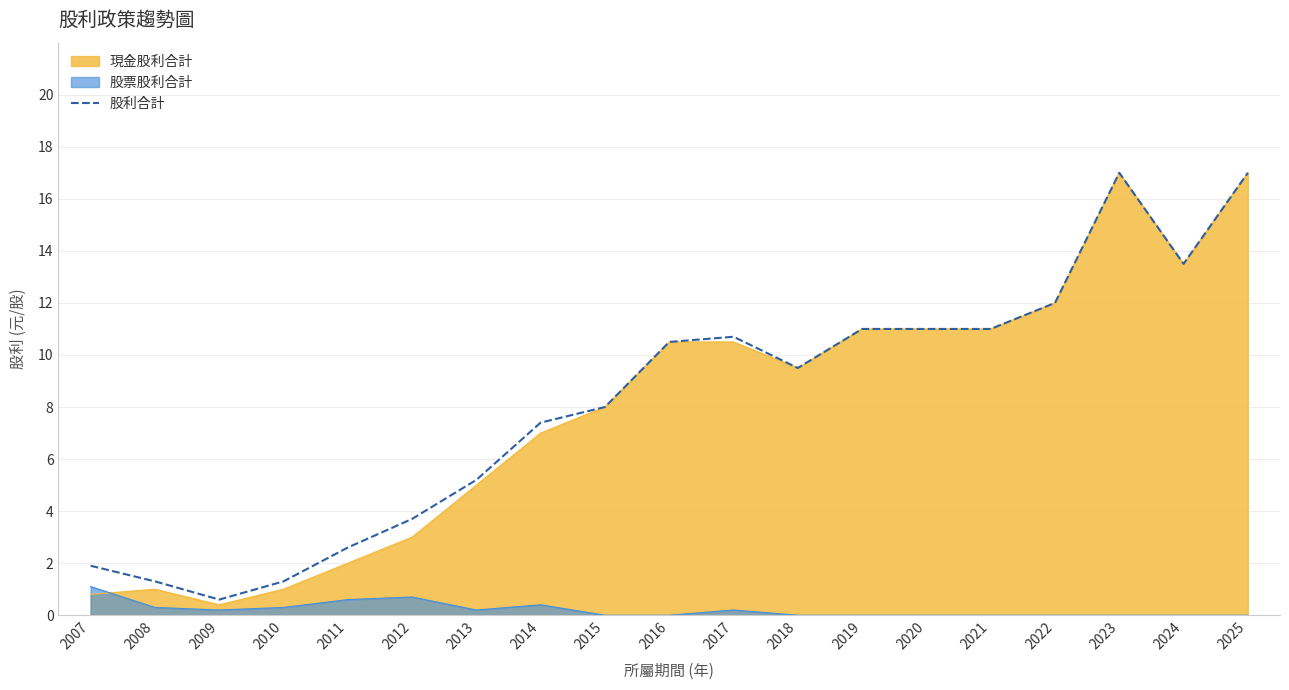

What is the difference between the maximum and second lowest values?

15.7